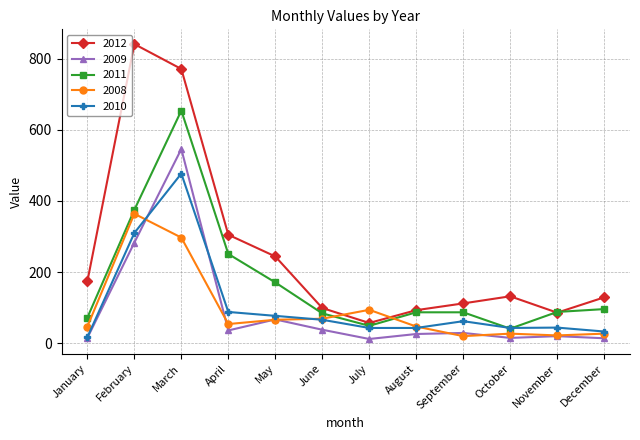

Which series has the largest total across all categories?

2012